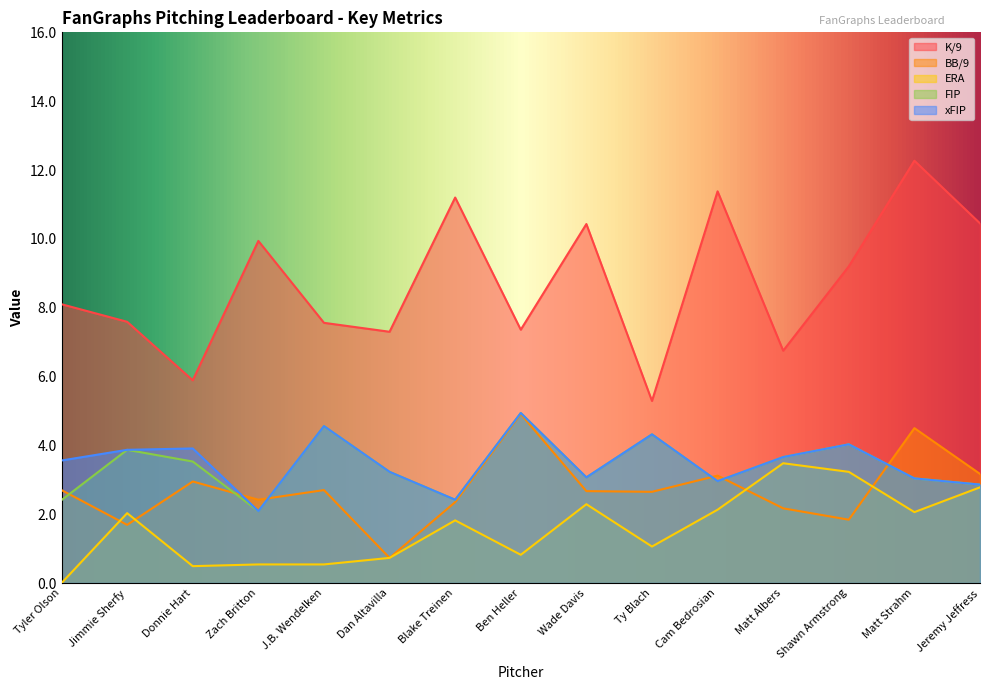

What is the label of the 3rd point from the right?

Shawn Armstrong